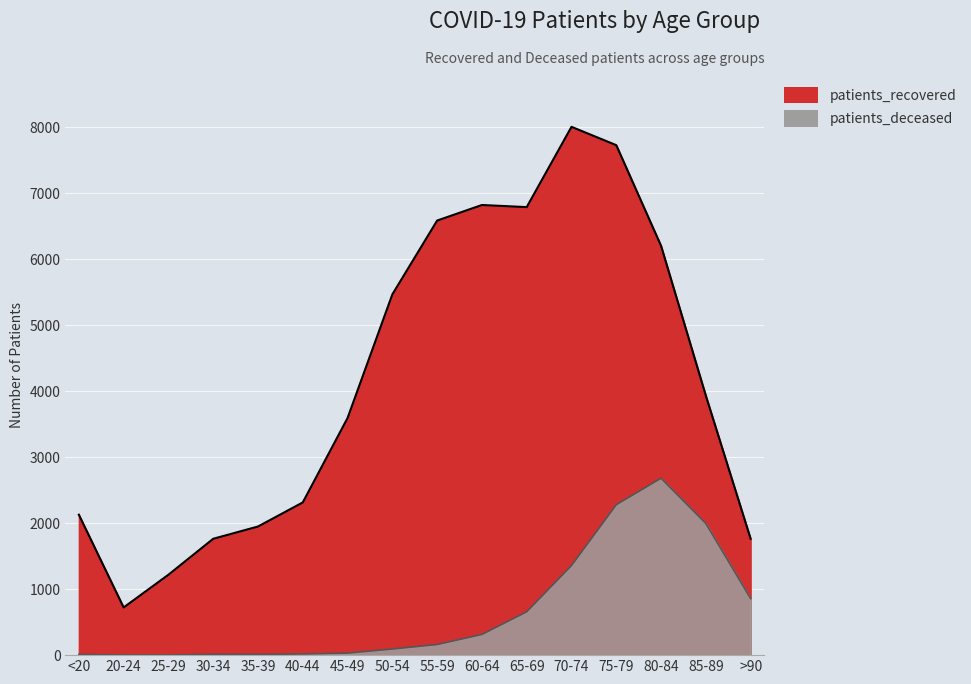

True or false: patients_deceased has more than 2 interior local peaks.

False